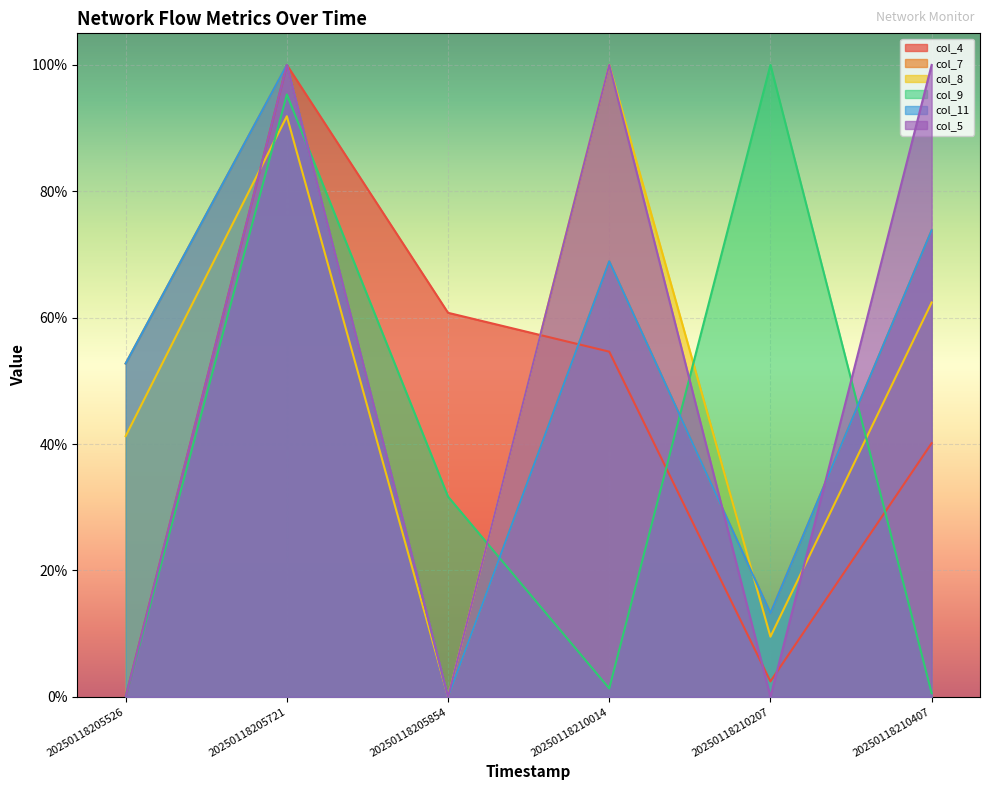

How many intersections are there between col_11 and col_5?

2